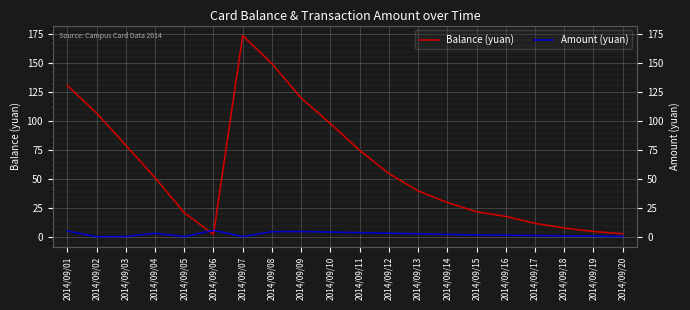

How many lines are shown in the chart?

2